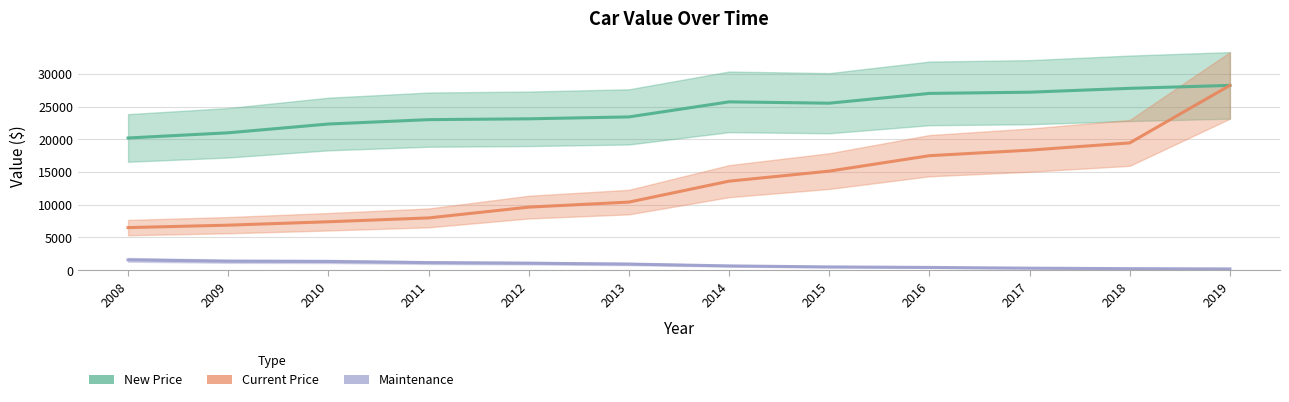

What is the sum of the Maintenance values at 2009 and 2014?

2036